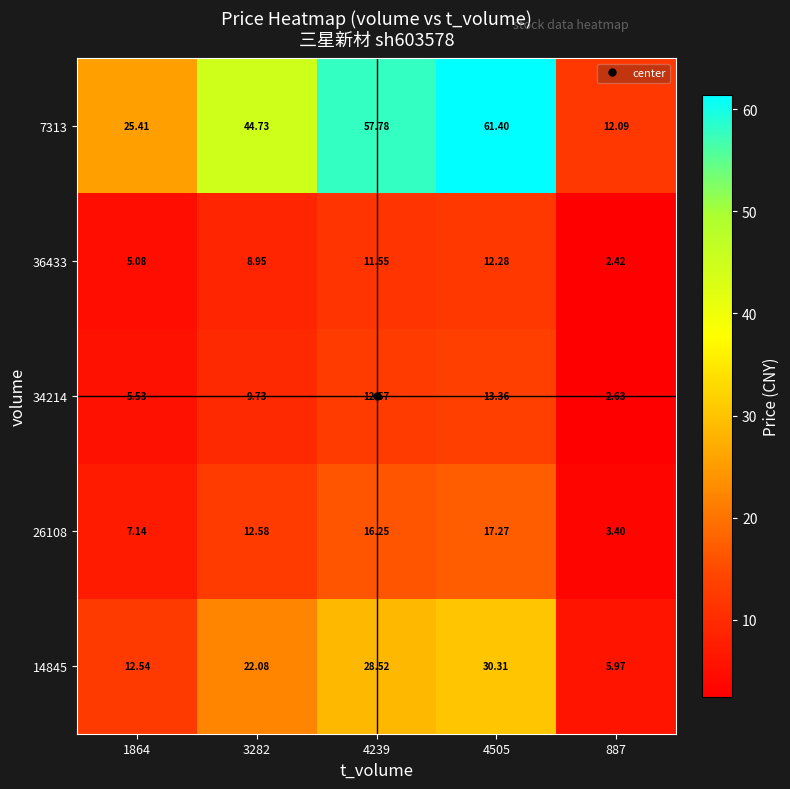

Is the value of 26108 at 4505 greater than the value of 34214 at 1864?

Yes